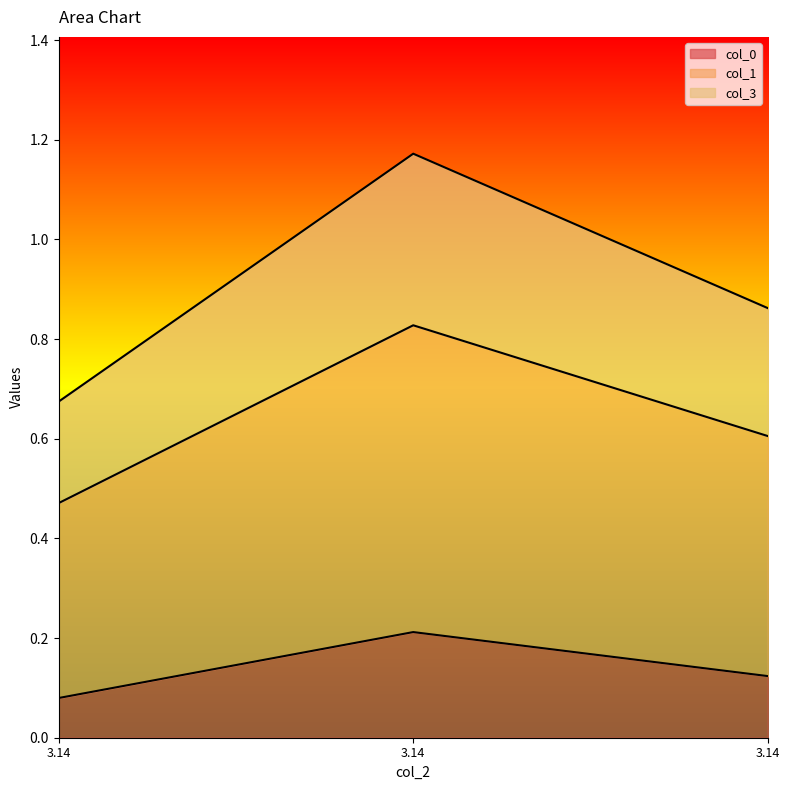

What is the average value of the col_0 series?

0.1